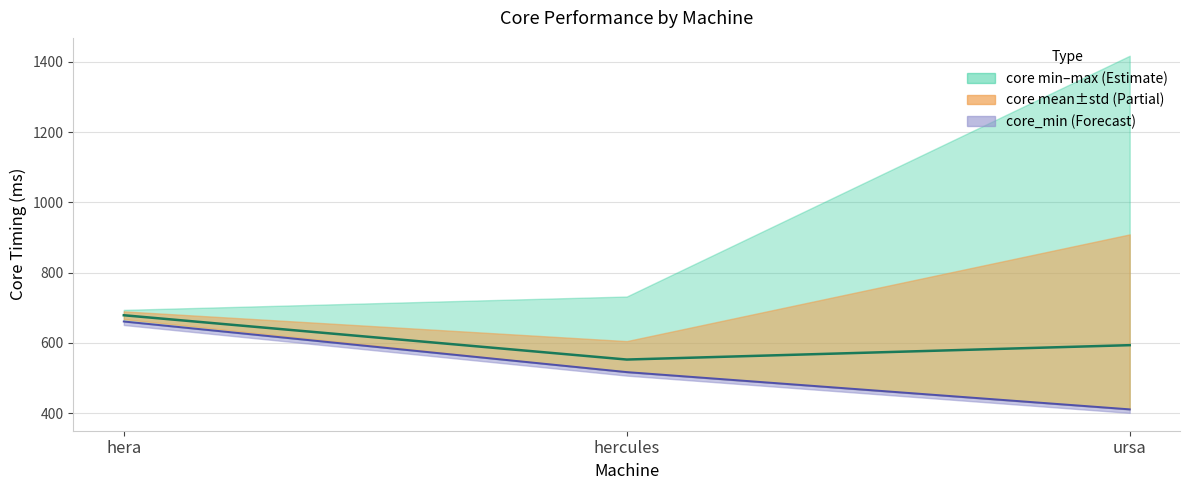

What is the difference between the core_mean values at ursa and hera?

85.1